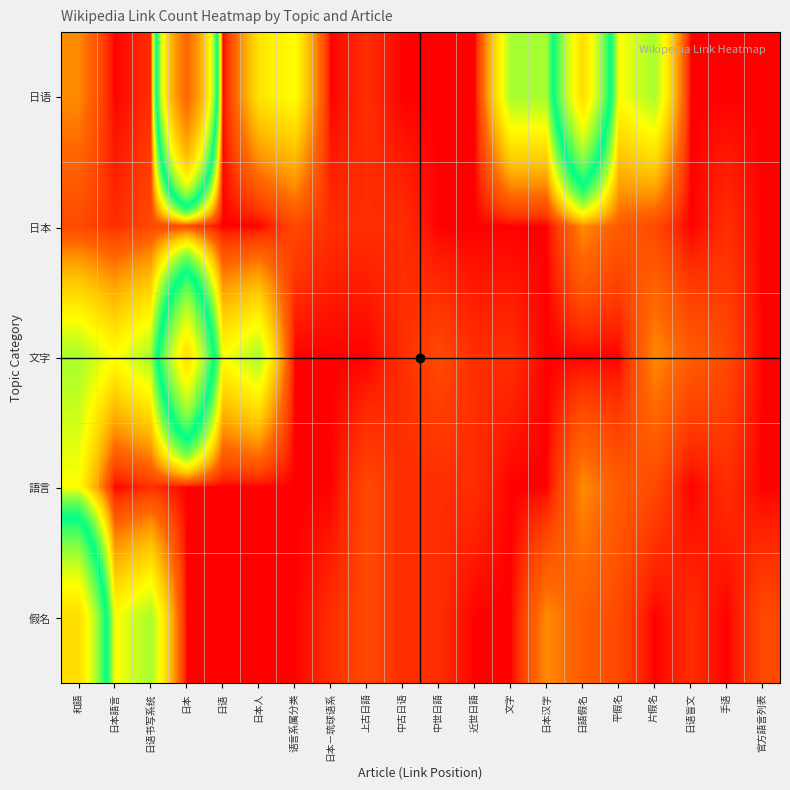

What is the maximum value shown in the chart?

170